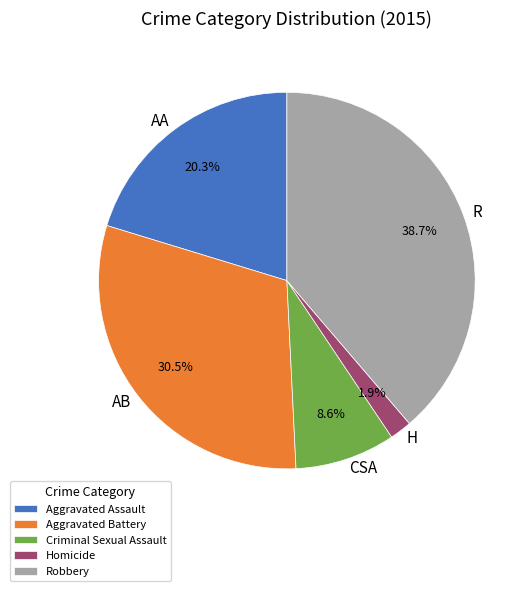

Which has a higher value, AB or CSA?

AB